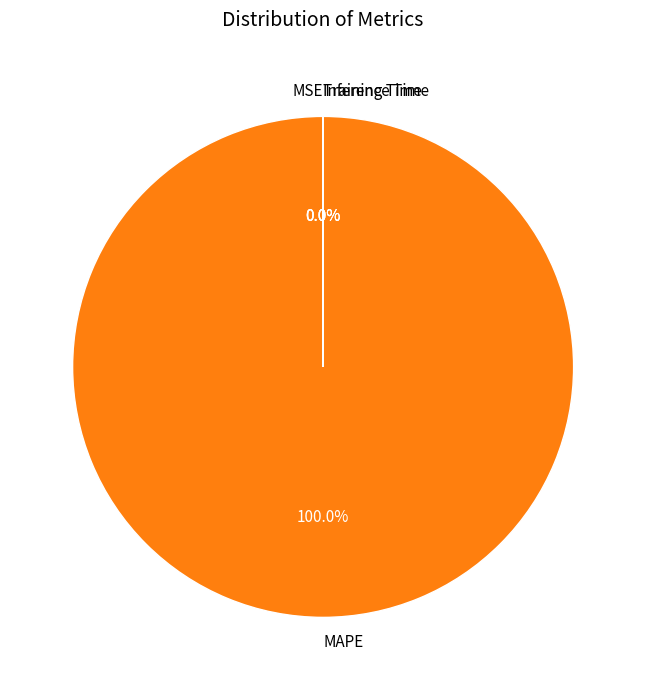

Which slice is the largest?

MAPE